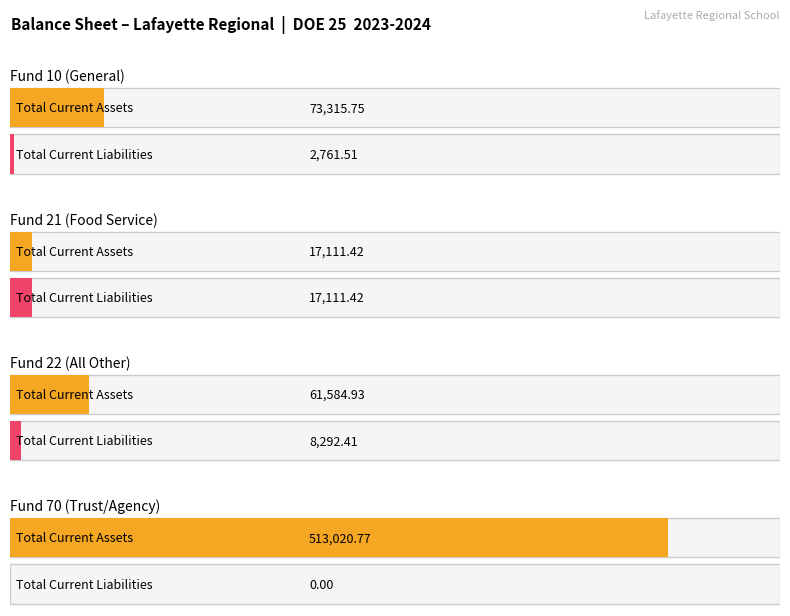

What value does the Total Current Liabilities series have at Fund 21 (Food Service)?

17111.4